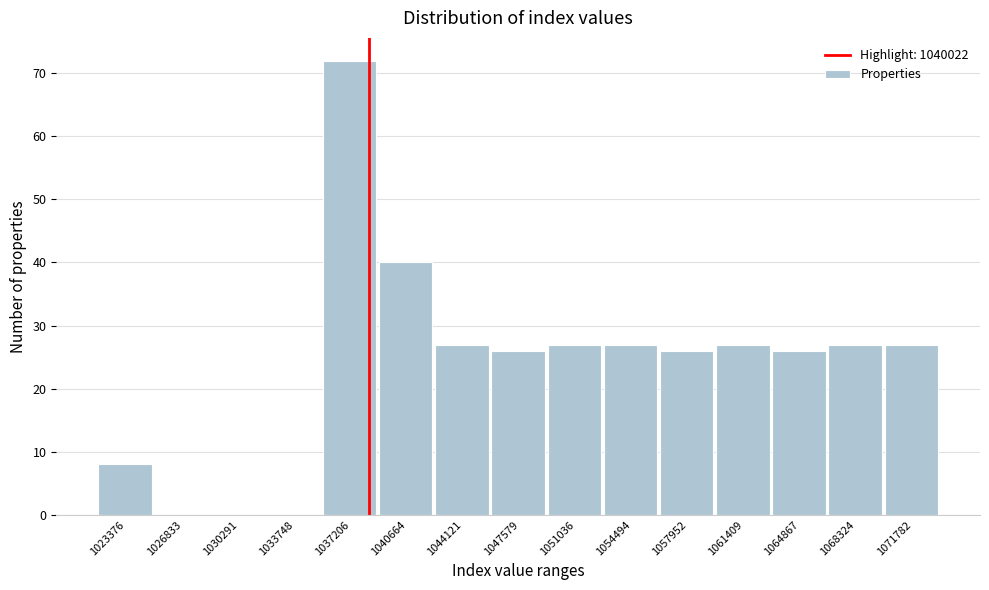

Reading left to right, what are all the values shown in this chart?

1023376=8	1026833=0	1030291=0	1033748=0	1037206=72	1040664=40	1044121=27	1047579=26	1051036=27	1054494=27	1057952=26	1061409=27	1064867=26	1068324=27	1071782=27